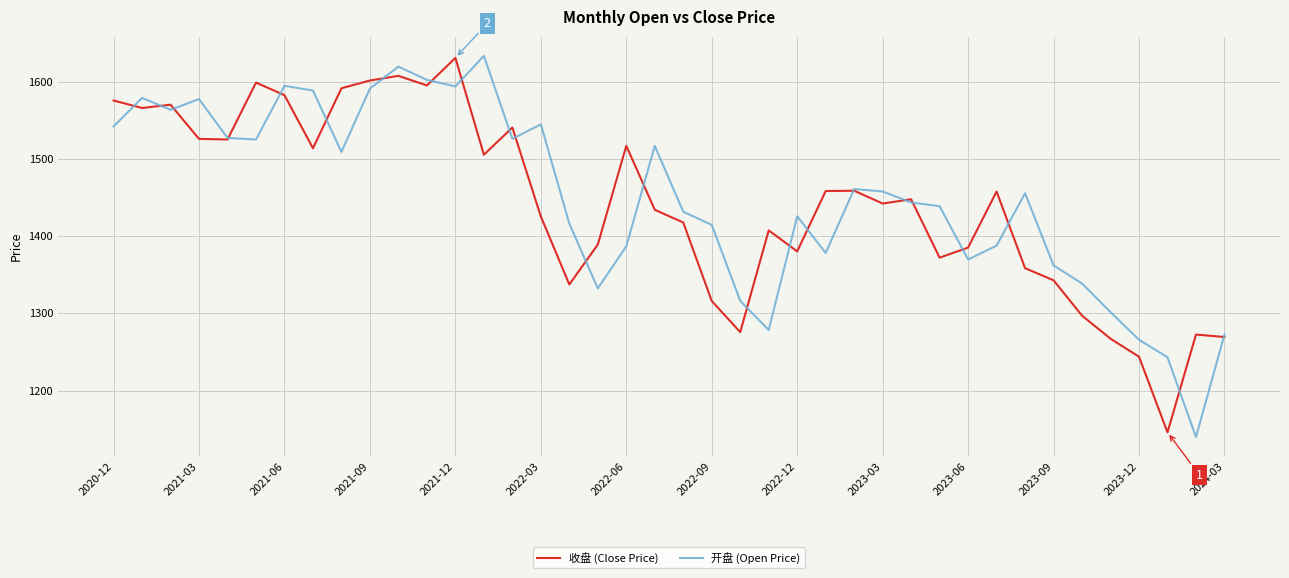

What is the lowest value of the 收盘 (Close Price) series?

1146.1